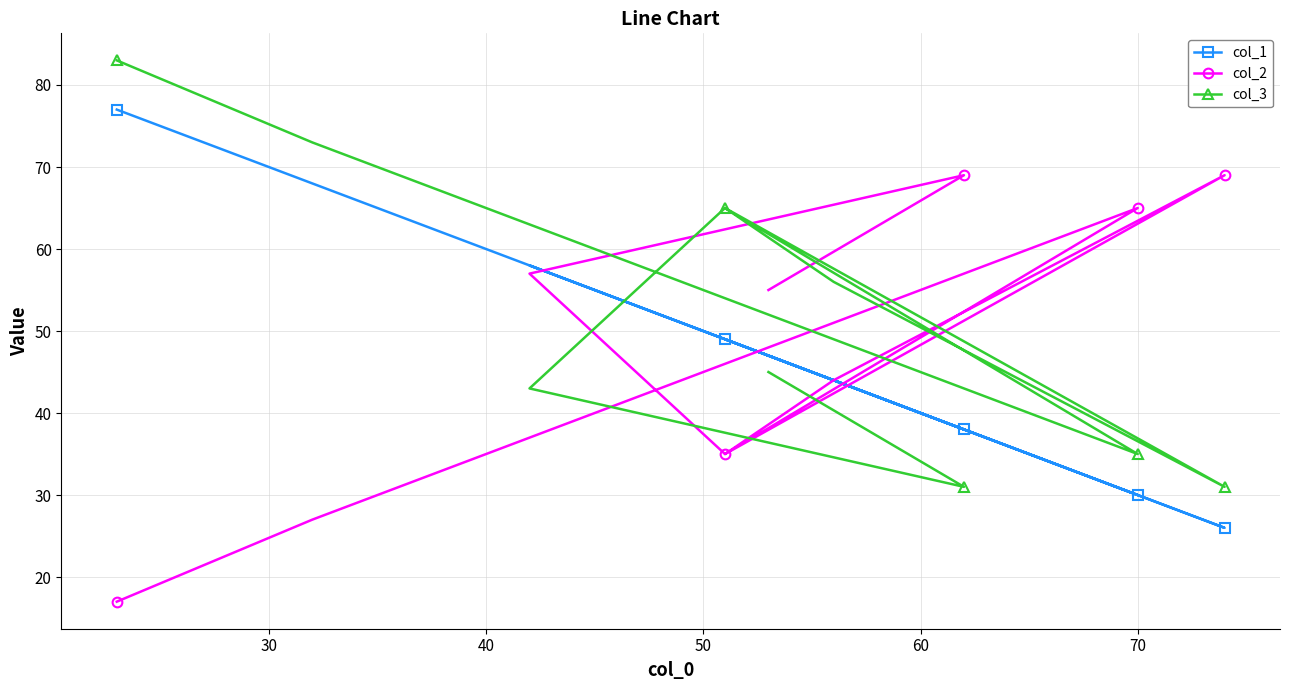

What are all the series names shown in the legend?

col_1, col_2, col_3